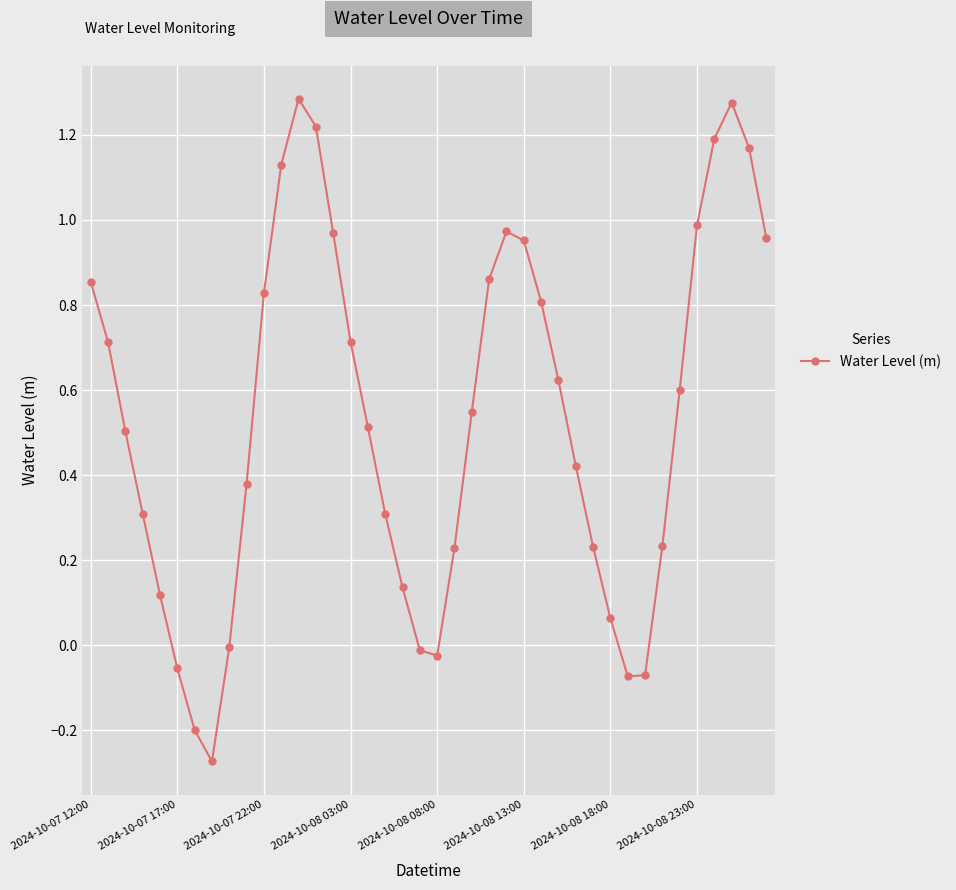

True or false: there are more than 2 points higher than both neighbors.

True